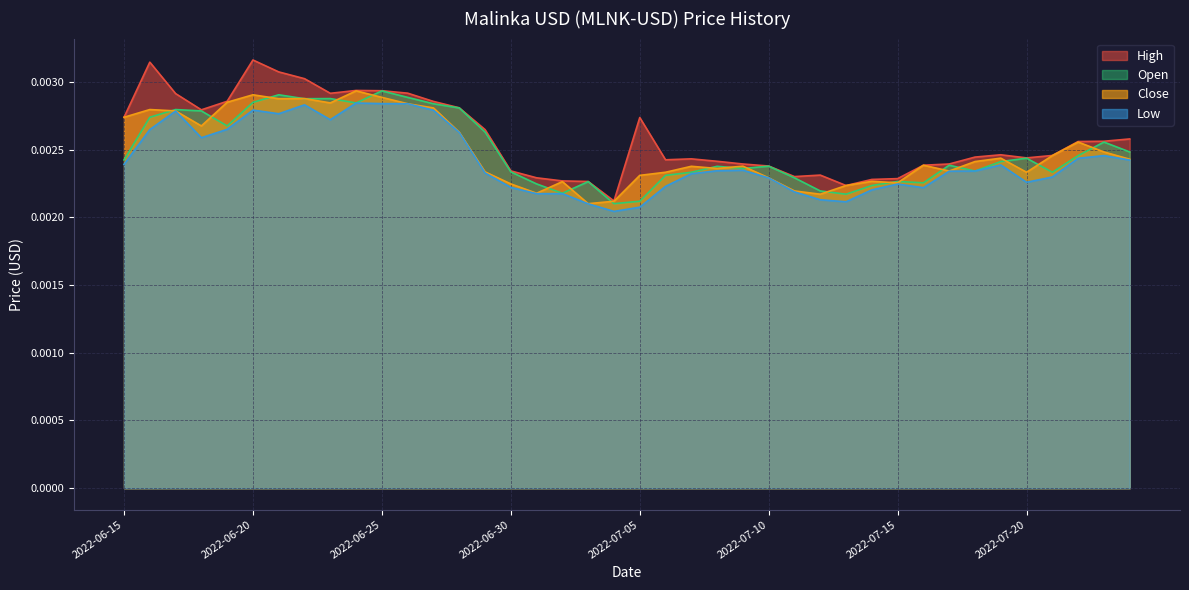

Which series has the widest spread of values?

High